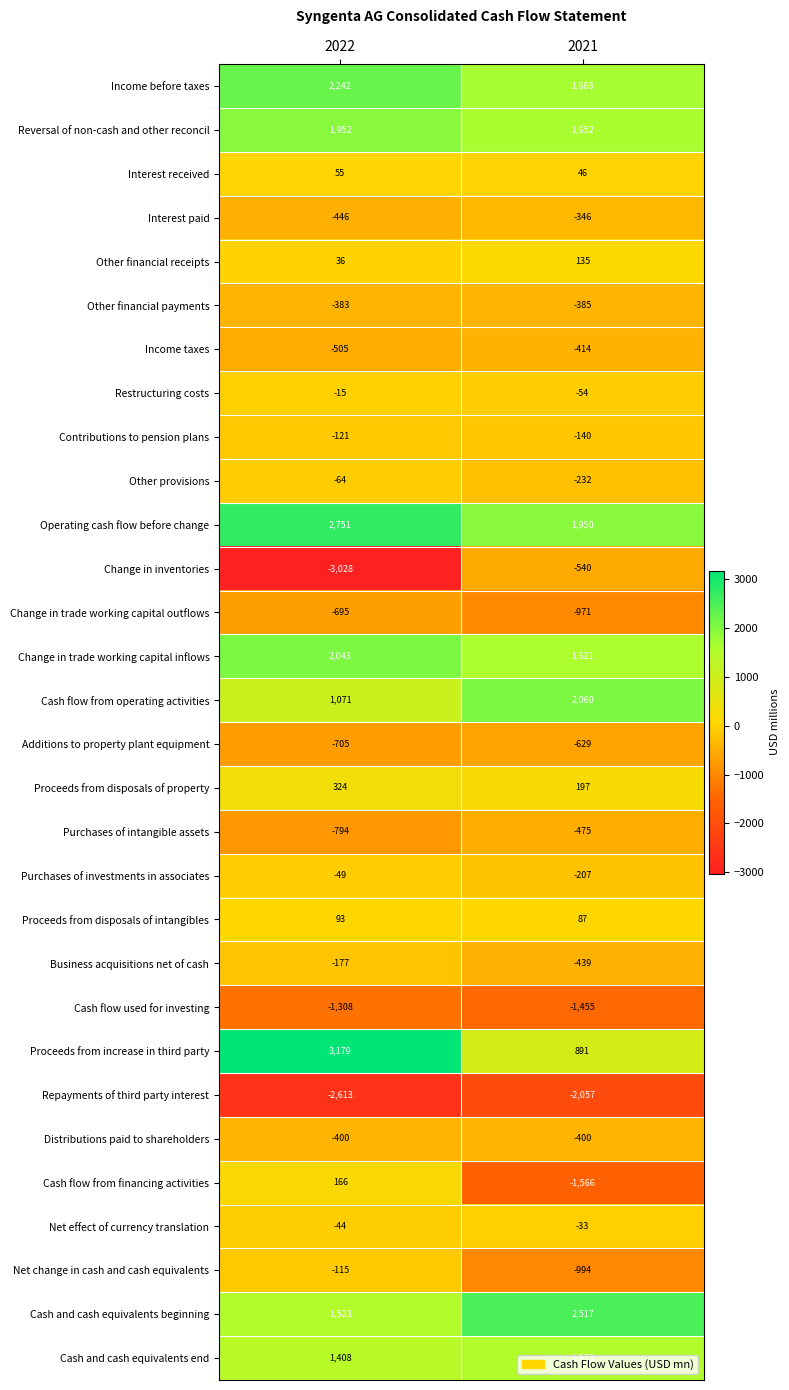

Which series has the widest spread of values?

Change in inventories